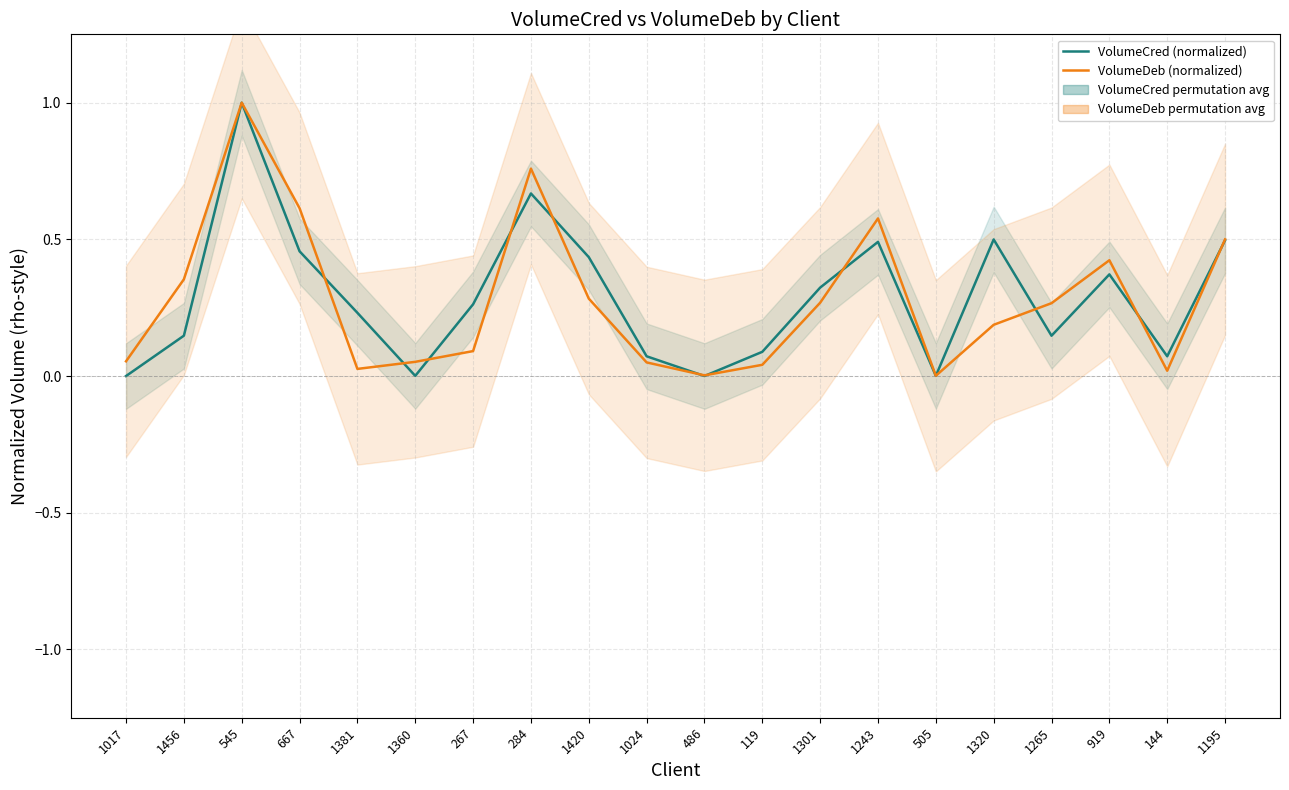

True or false: VolumeCred (normalized) and VolumeDeb (normalized) intersect in this chart.

True